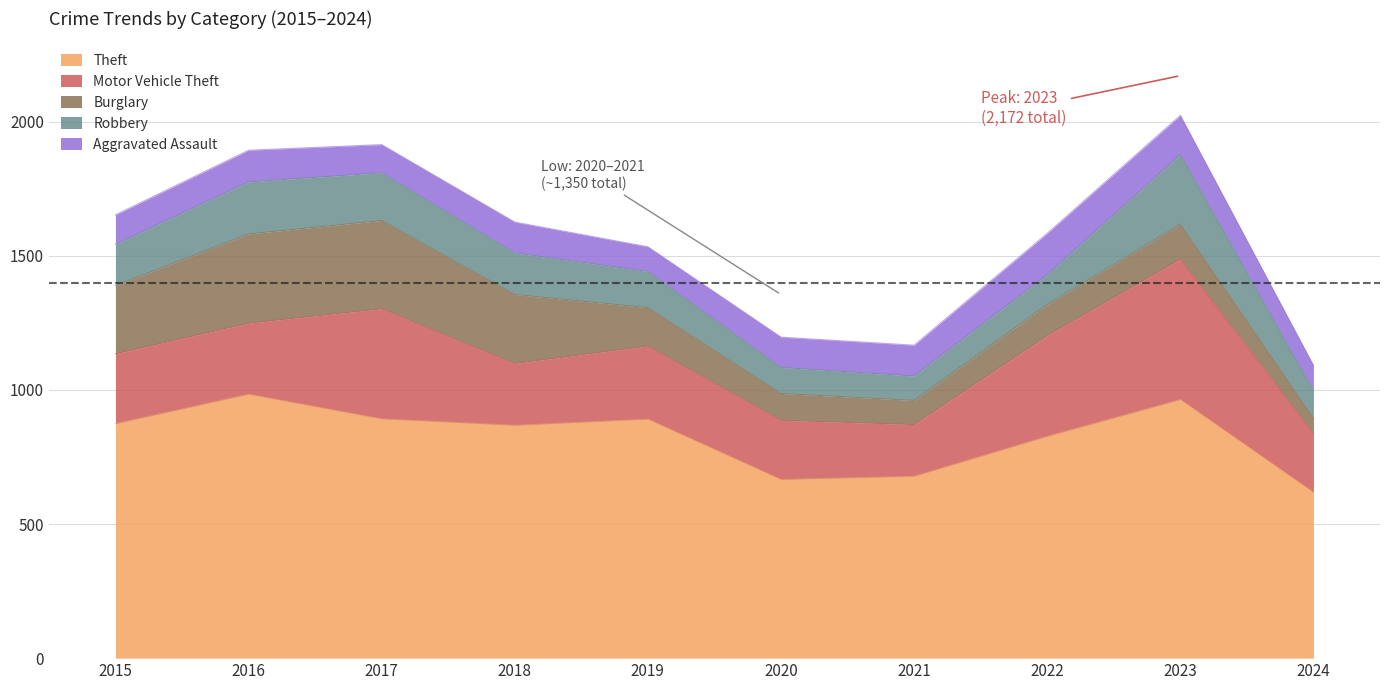

Where does the Robbery series first go above 154?

2016